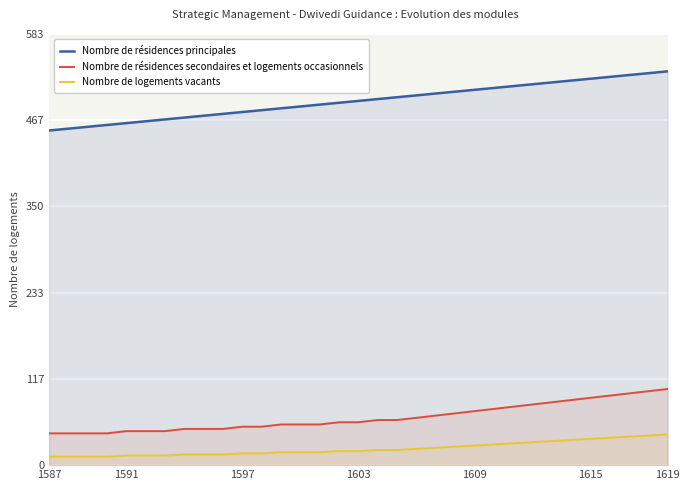

Which series has the largest total across all categories?

Nombre de résidences principales